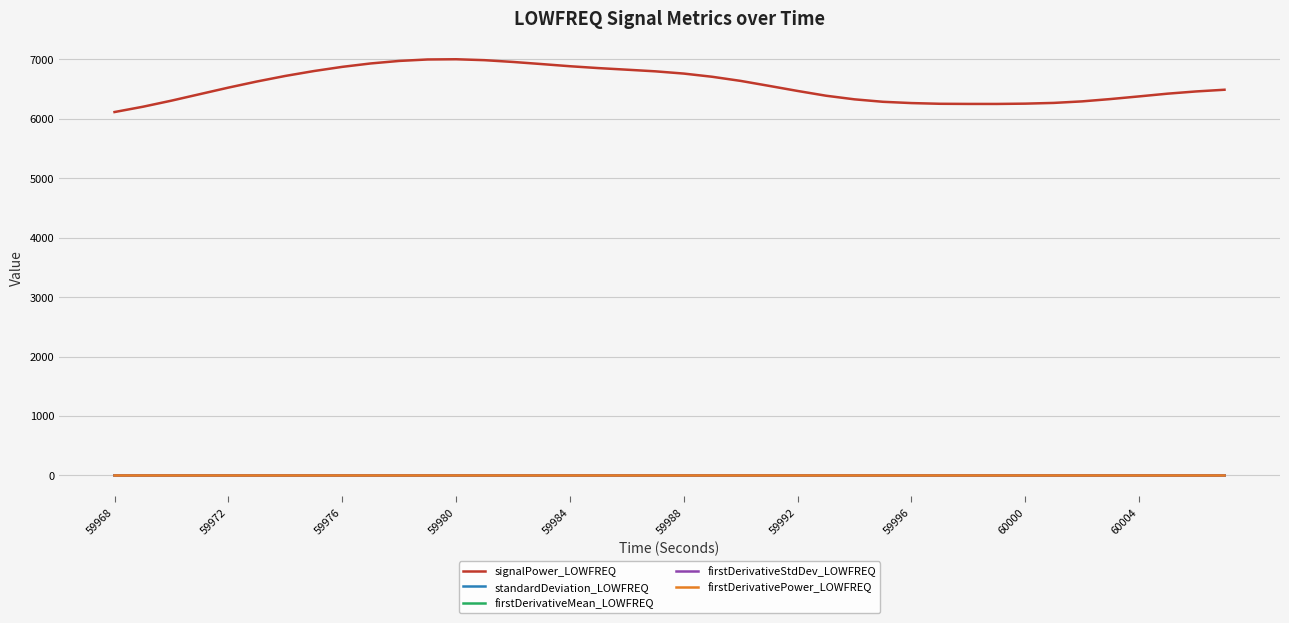

How many categories are shown in the chart?

40